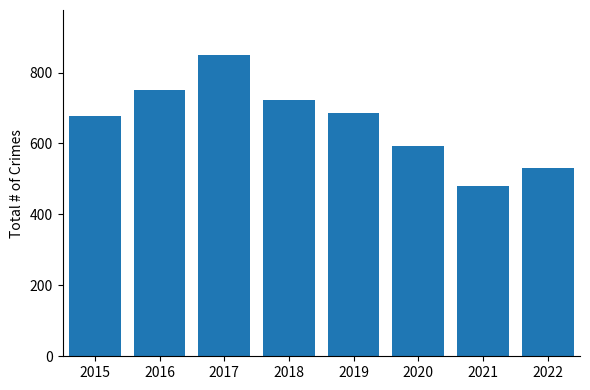

Is it true that the value at 2018 is 201?

False